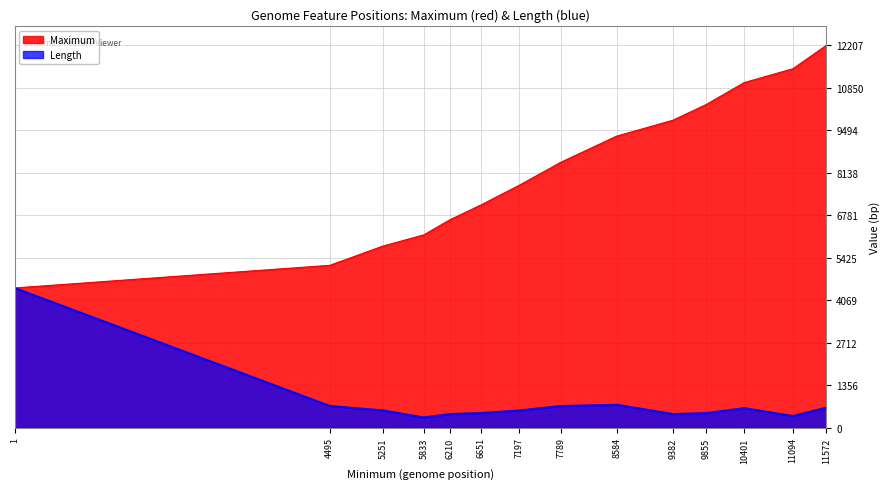

True or false: Length and Maximum cross at least once.

False